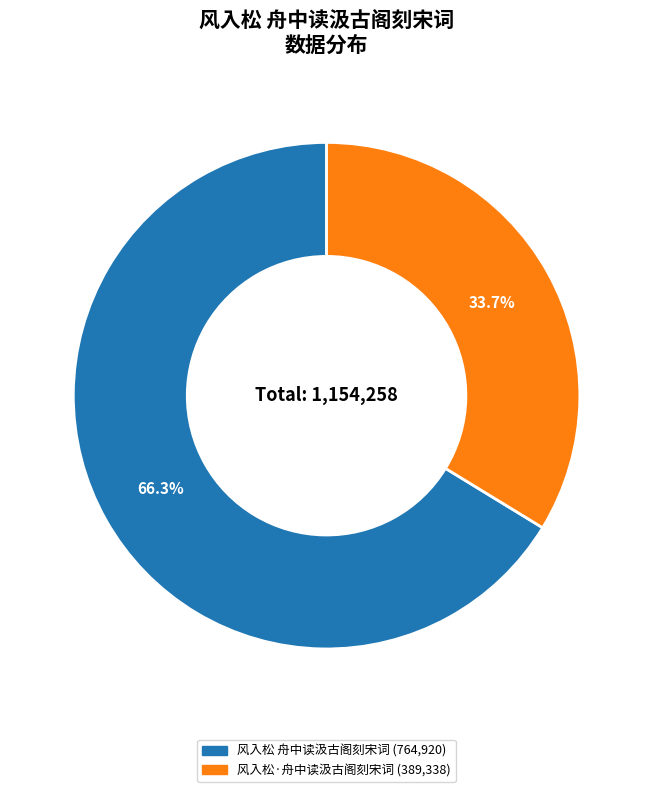

What is the total percentage of 风入松 舟中读汲古阁刻宋词 and 风入松·舟中读汲古阁刻宋词?

100.0%